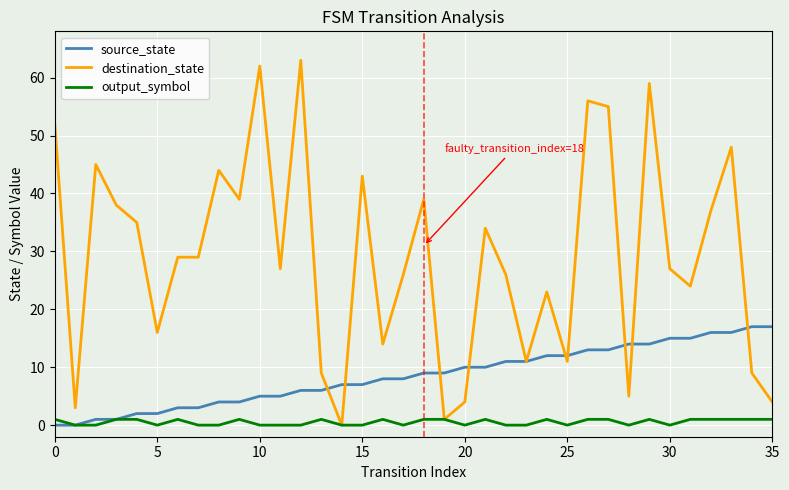

Which series has the largest total across all categories?

destination_state